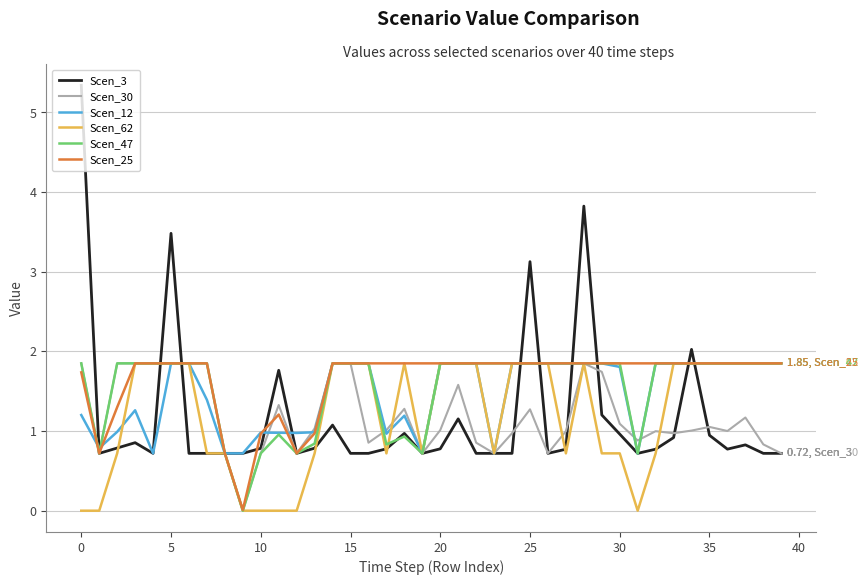

Which series has the widest spread of values?

Scen_3